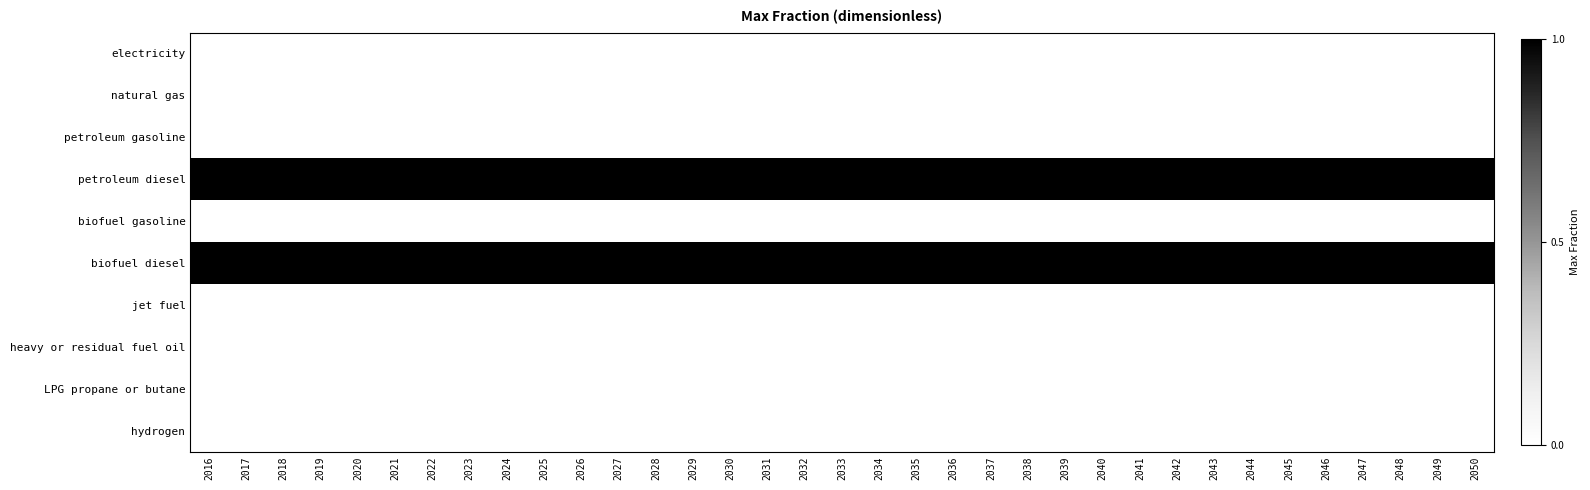

At which category is the sum across all series the highest?

2016